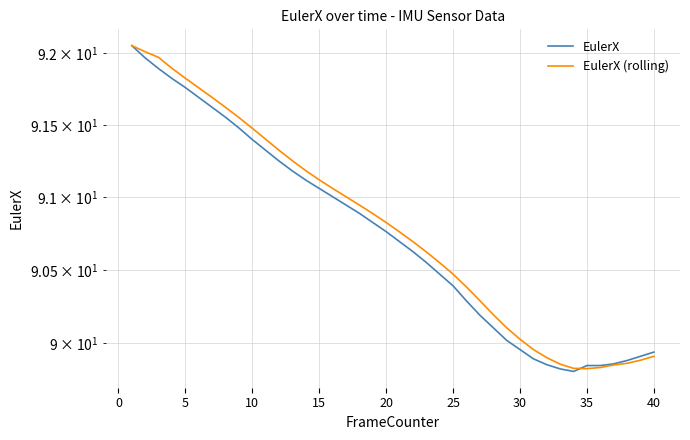

How many data points in EulerX (rolling) are less than 90?

10